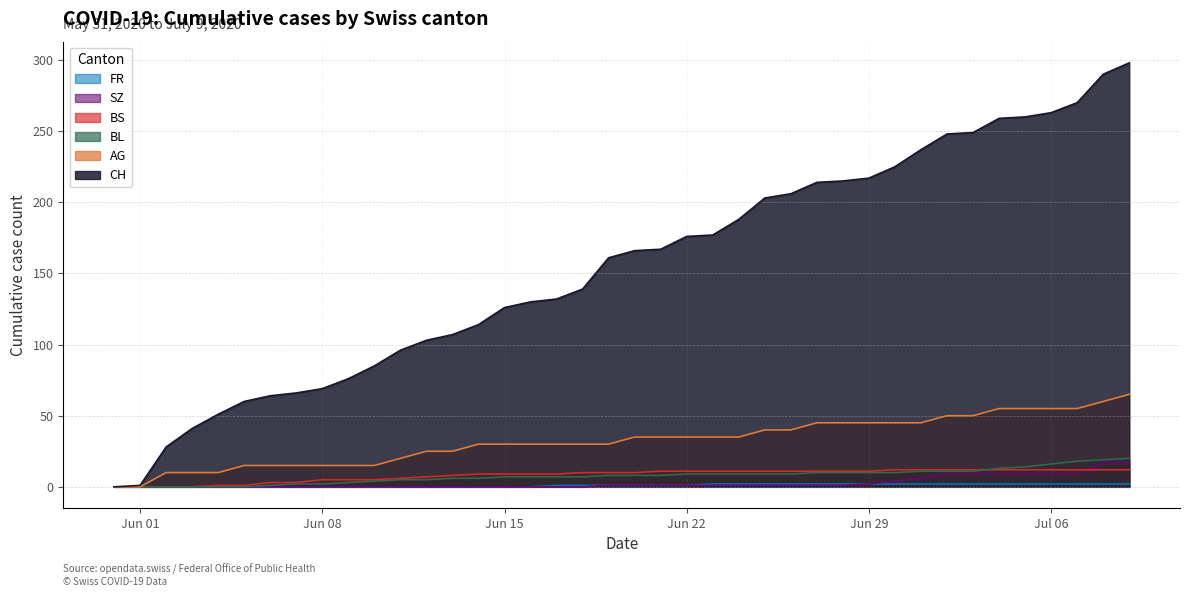

Which series has the largest range (max minus min)?

CH